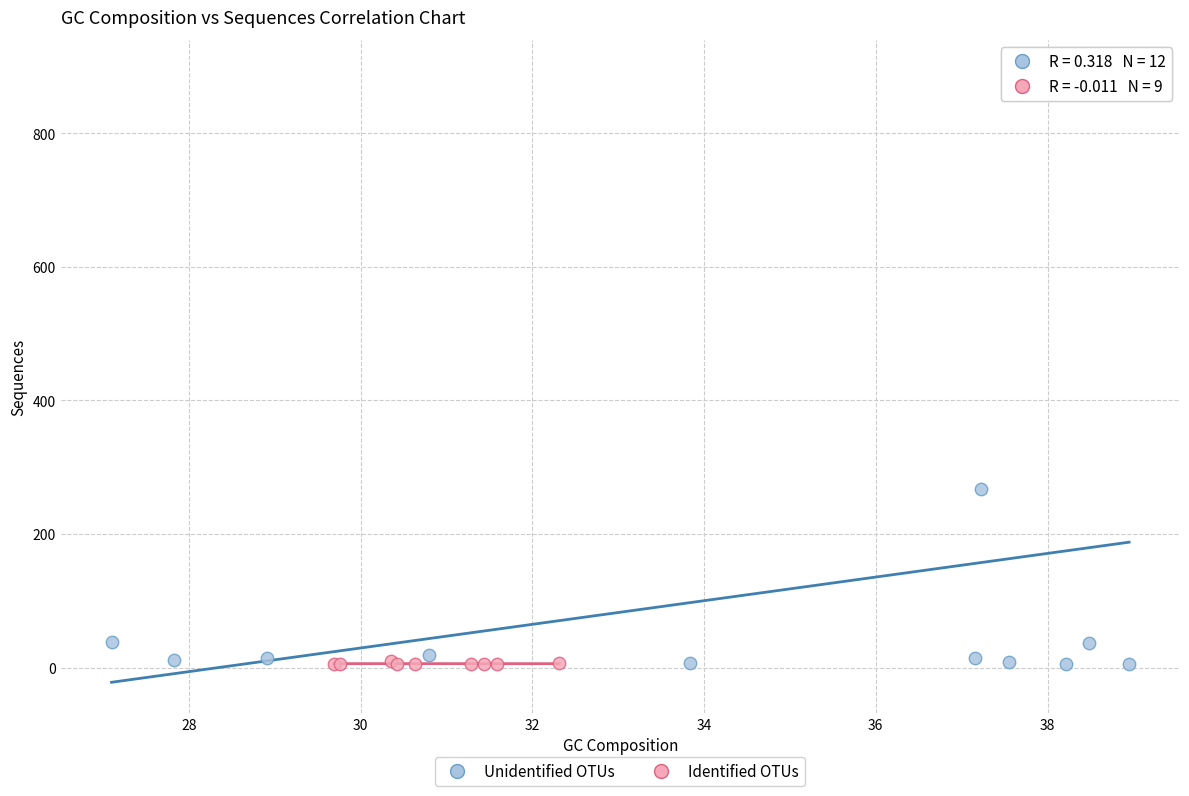

Which series has the widest spread of Y values?

Unidentified OTUs